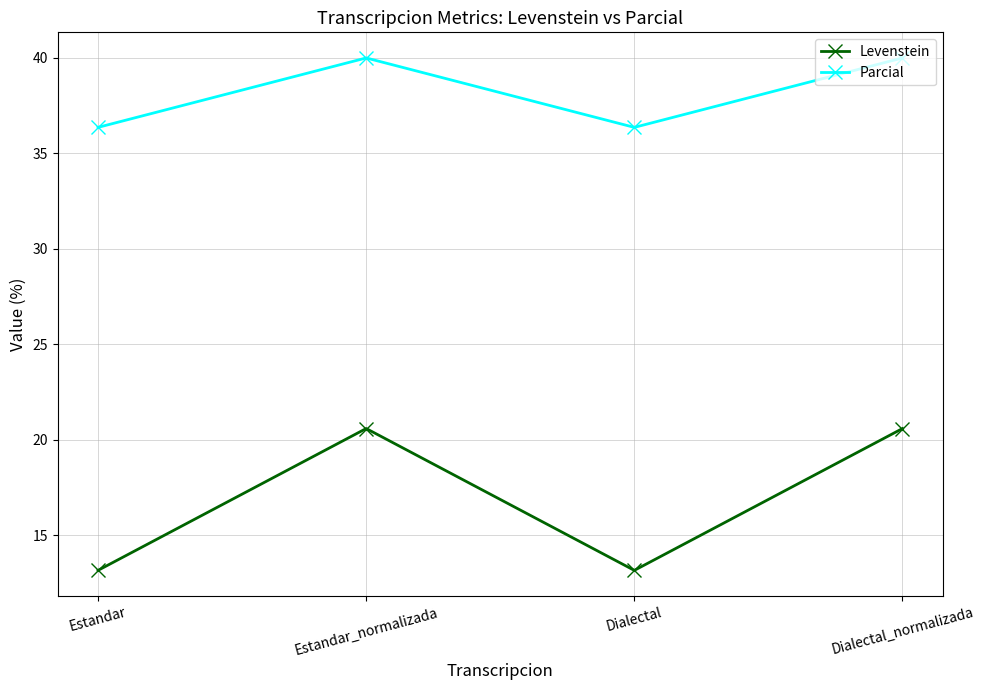

True or false: Parcial and Levenstein cross at least once.

False